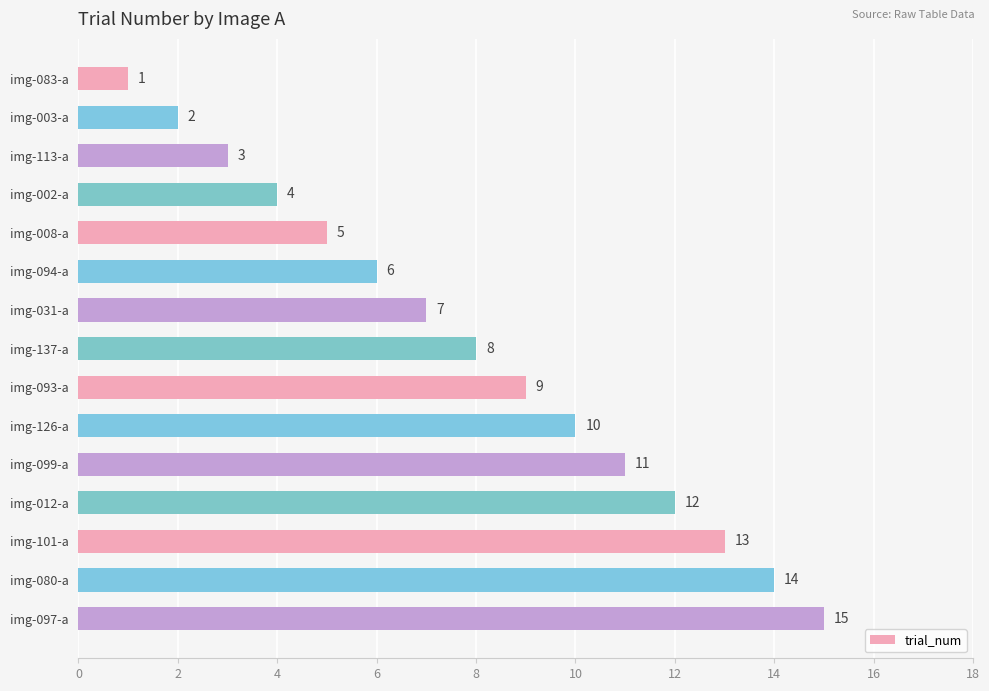

What is the label of the 11th bar from the bottom?

img-008-a